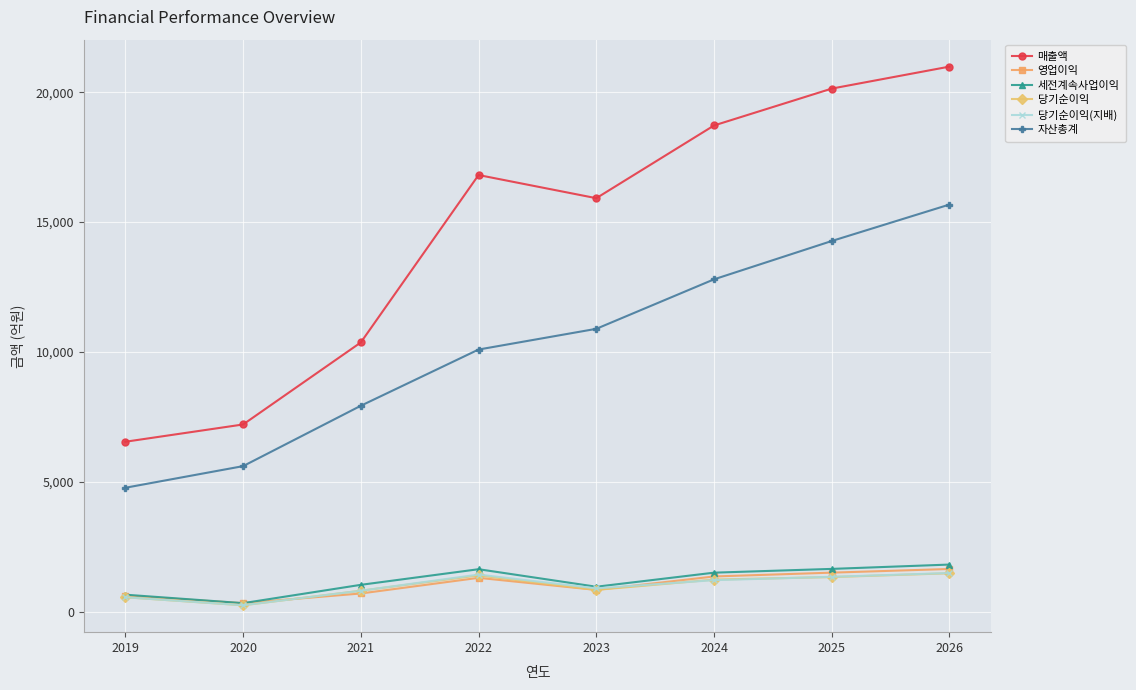

What are all the series names shown in the legend?

매출액, 영업이익, 세전계속사업이익, 당기순이익, 당기순이익(지배), 자산총계